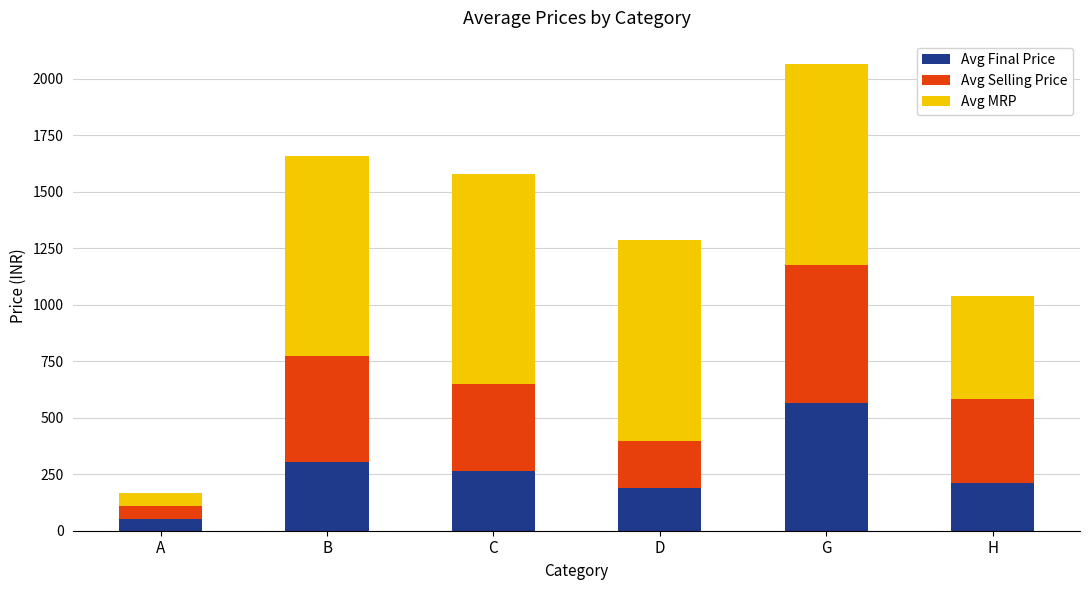

What is the minimum value for Avg Final Price?

53